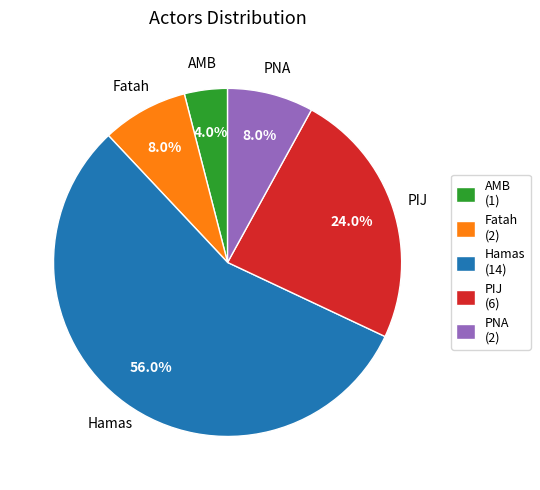

The Hamas slice represents 56% of the pie. True or false?

True